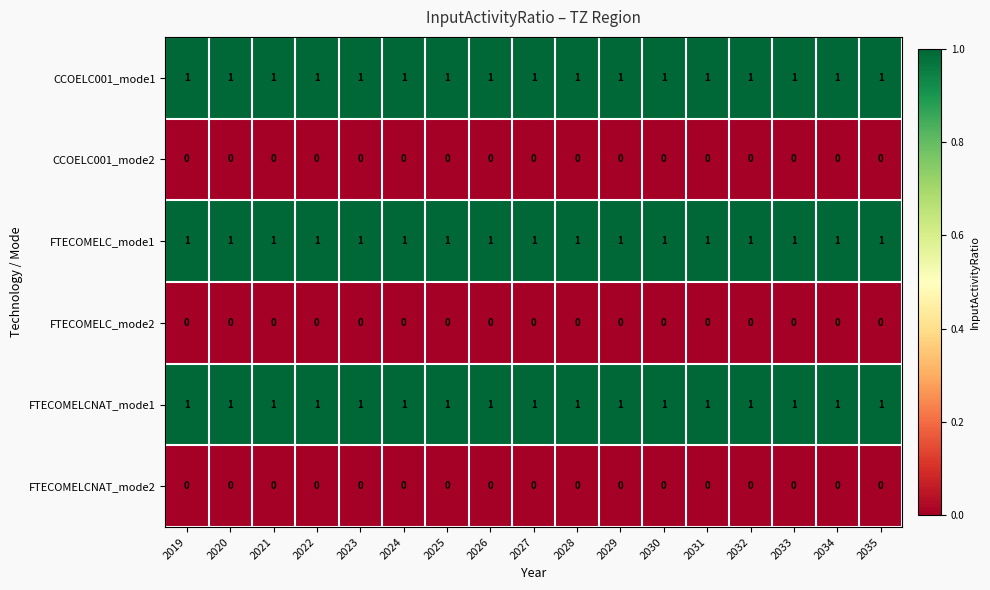

At how many categories does at least one series exceed 0?

17